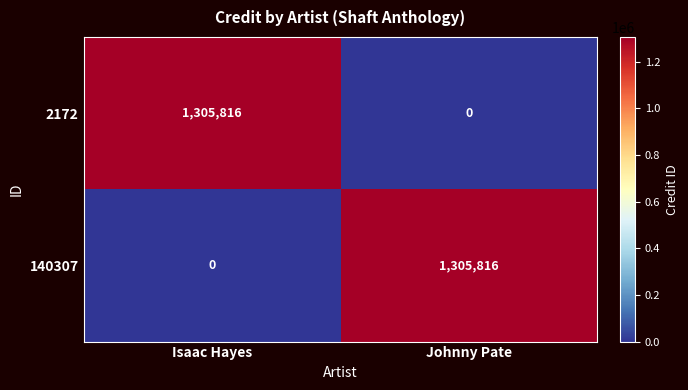

How many data points does each series have?

2